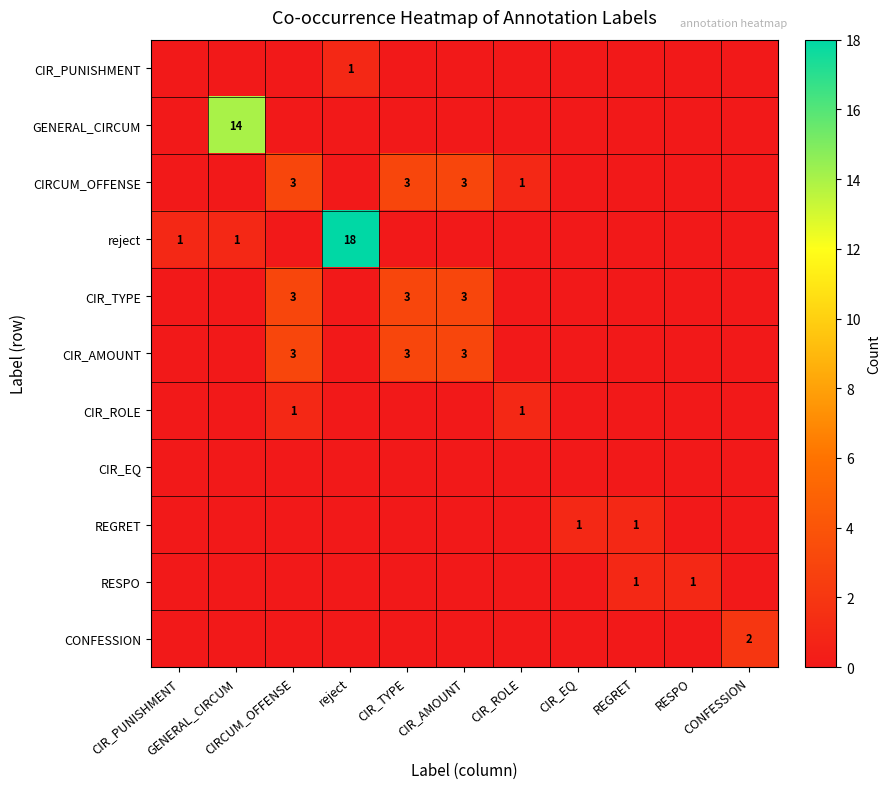

Which category has the highest value in the GENERAL_CIRCUM series?

GENERAL_CIRCUM